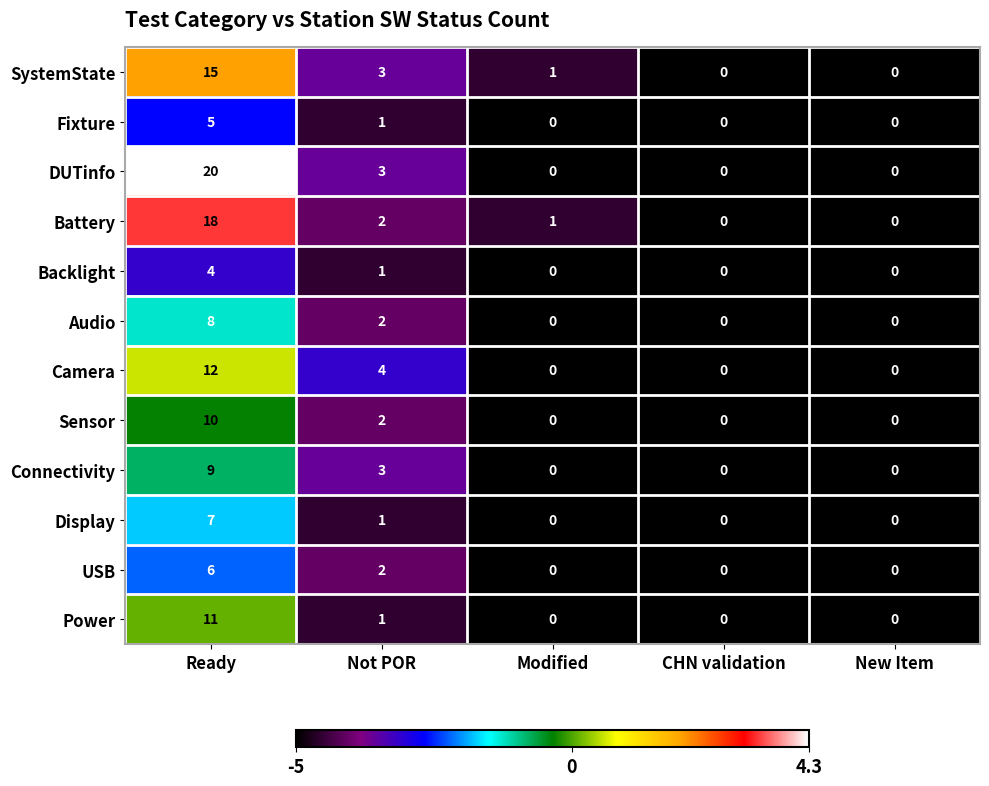

At which category is the sum across all series the highest?

Ready